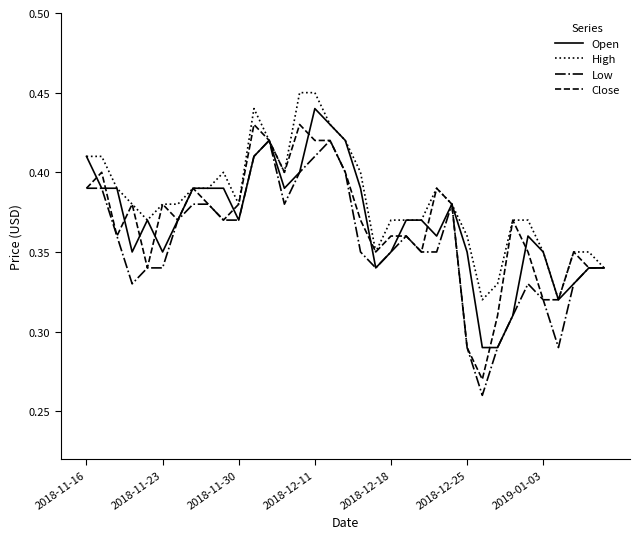

Which series has the largest total across all categories?

High